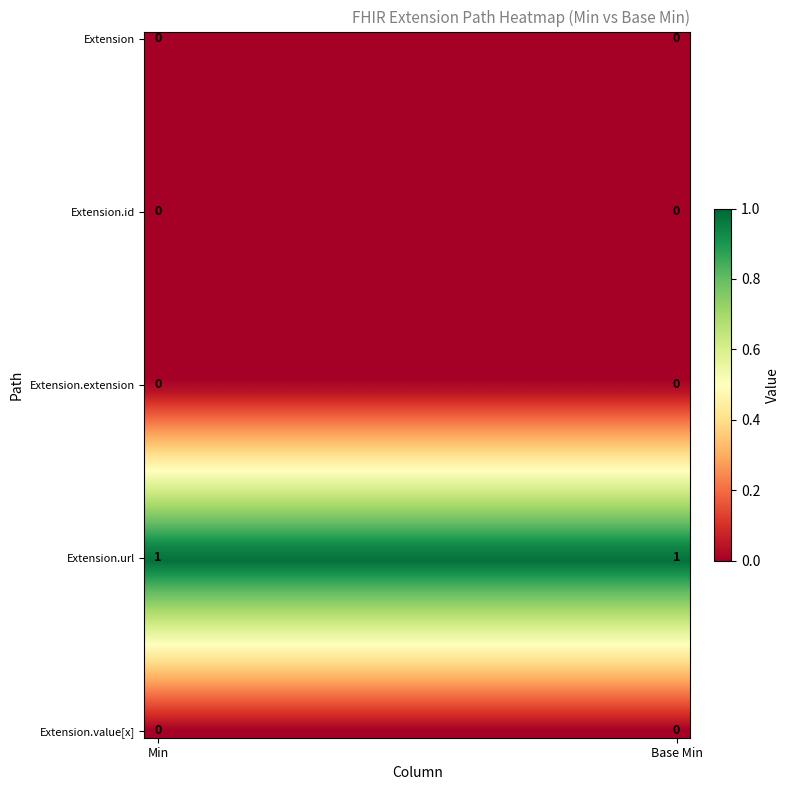

Reading left to right, transcribe all the data shown in this chart.

Extension: Min=0	Base Min=0
Extension.id: Min=0	Base Min=0
Extension.extension: Min=0	Base Min=0
Extension.url: Min=1	Base Min=1
Extension.value[x]: Min=0	Base Min=0